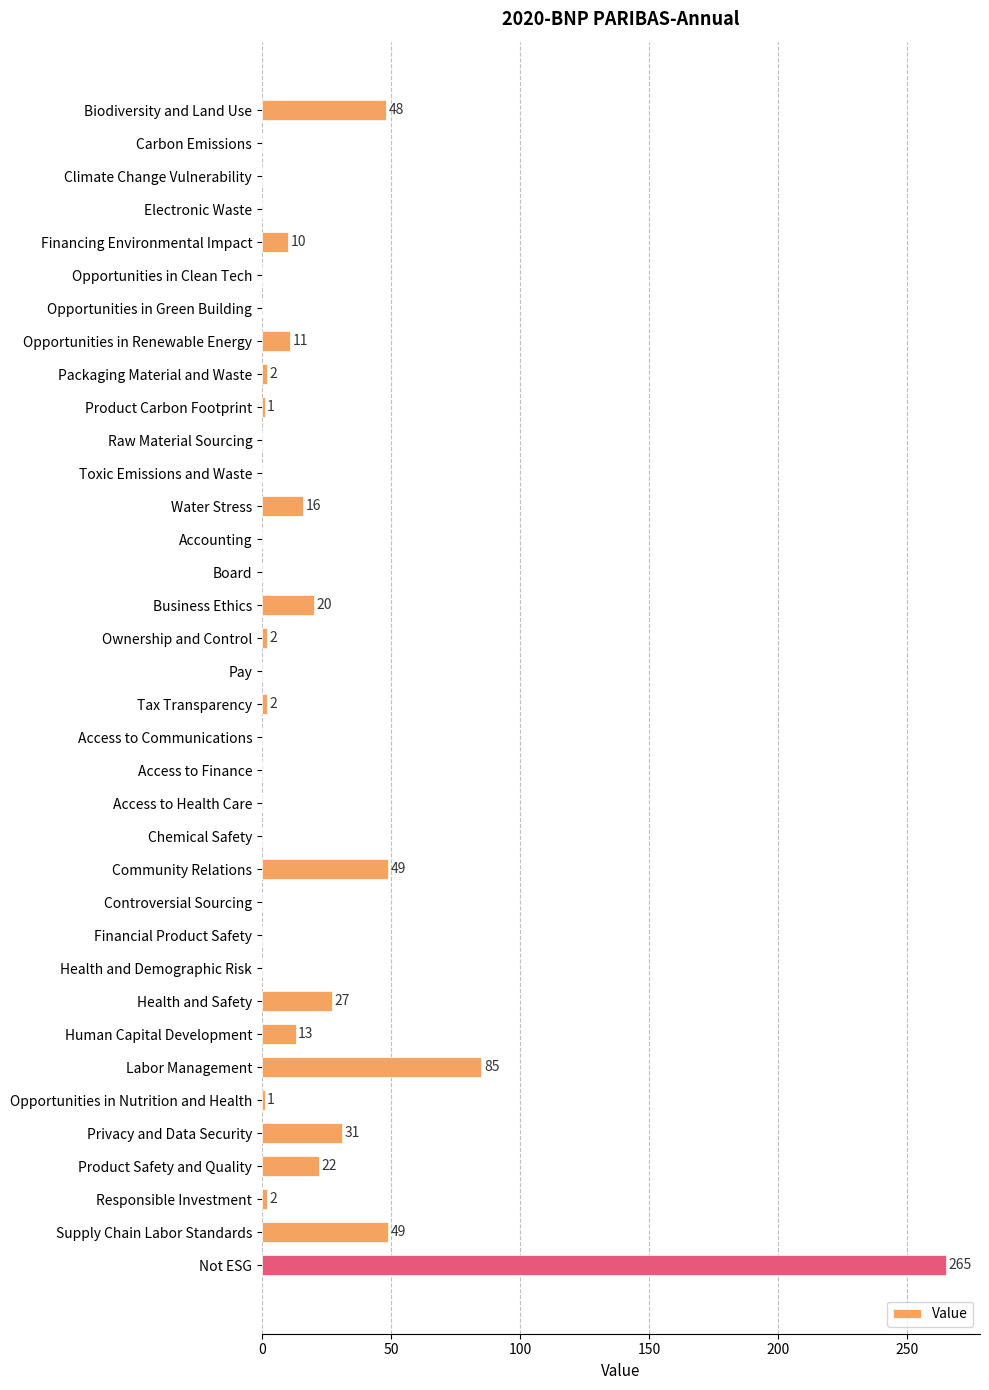

Reading top to bottom, what are all the values shown in this chart?

Biodiversity and Land Use=48	Carbon Emissions=0	Climate Change Vulnerability=0	Electronic Waste=0	Financing Environmental Impact=10	Opportunities in Clean Tech=0	Opportunities in Green Building=0	Opportunities in Renewable Energy=11	Packaging Material and Waste=2	Product Carbon Footprint=1	Raw Material Sourcing=0	Toxic Emissions and Waste=0	Water Stress=16	Accounting=0	Board=0	Business Ethics=20	Ownership and Control=2	Pay=0	Tax Transparency=2	Access to Communications=0	Access to Finance=0	Access to Health Care=0	Chemical Safety=0	Community Relations=49	Controversial Sourcing=0	Financial Product Safety=0	Health and Demographic Risk=0	Health and Safety=27	Human Capital Development=13	Labor Management=85	Opportunities in Nutrition and Health=1	Privacy and Data Security=31	Product Safety and Quality=22	Responsible Investment=2	Supply Chain Labor Standards=49	Not ESG=265